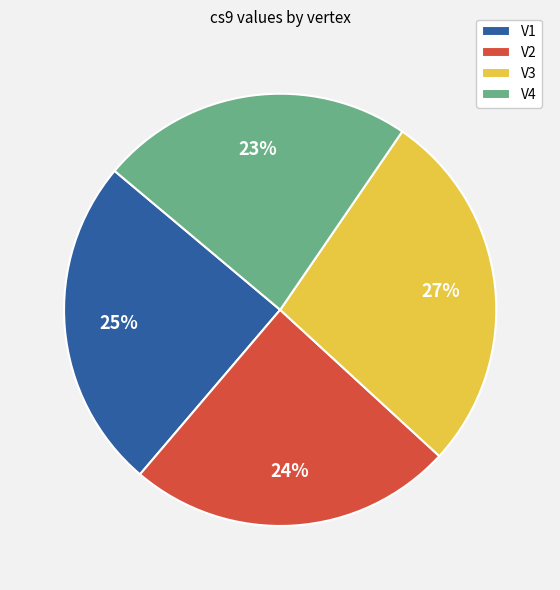

Is it true that V3 is 12% of the pie?

False